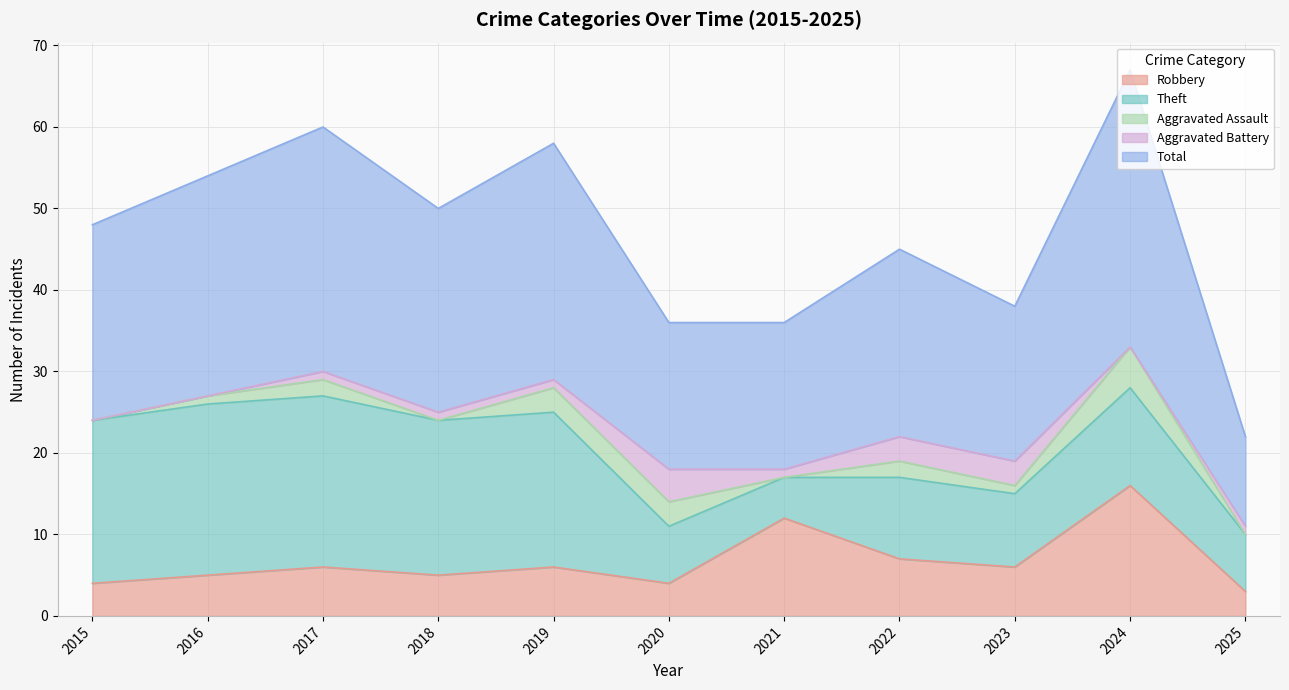

True or false: Total and Aggravated Assault cross at least once.

False